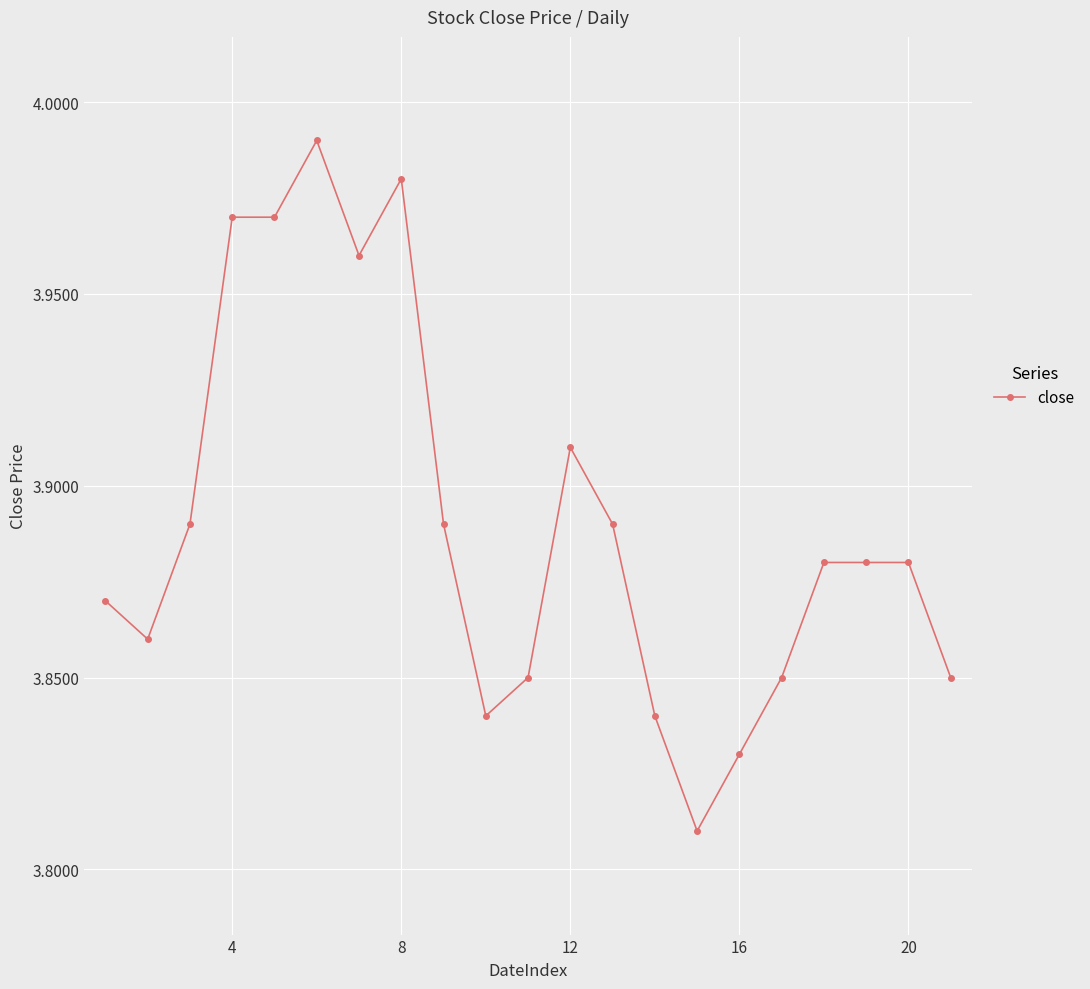

True or false: there are more than 1 points higher than both neighbors.

True